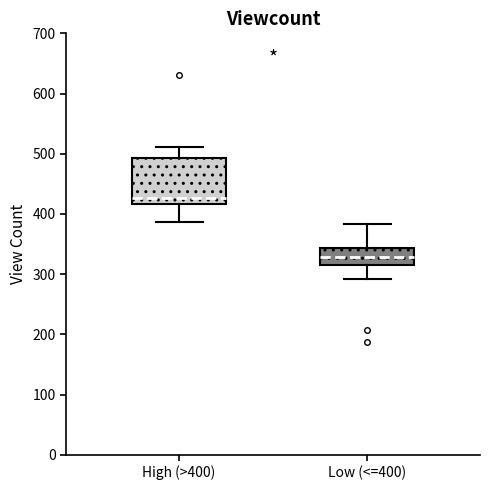

Where does the upper whisker of the box for Low (<=400) end on the y-axis? The values are not printed on the chart, so give them approximately, as read against the axis.

380